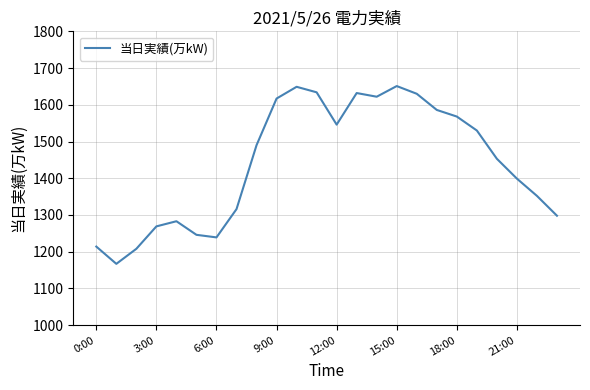

How many values are below 1490?

12